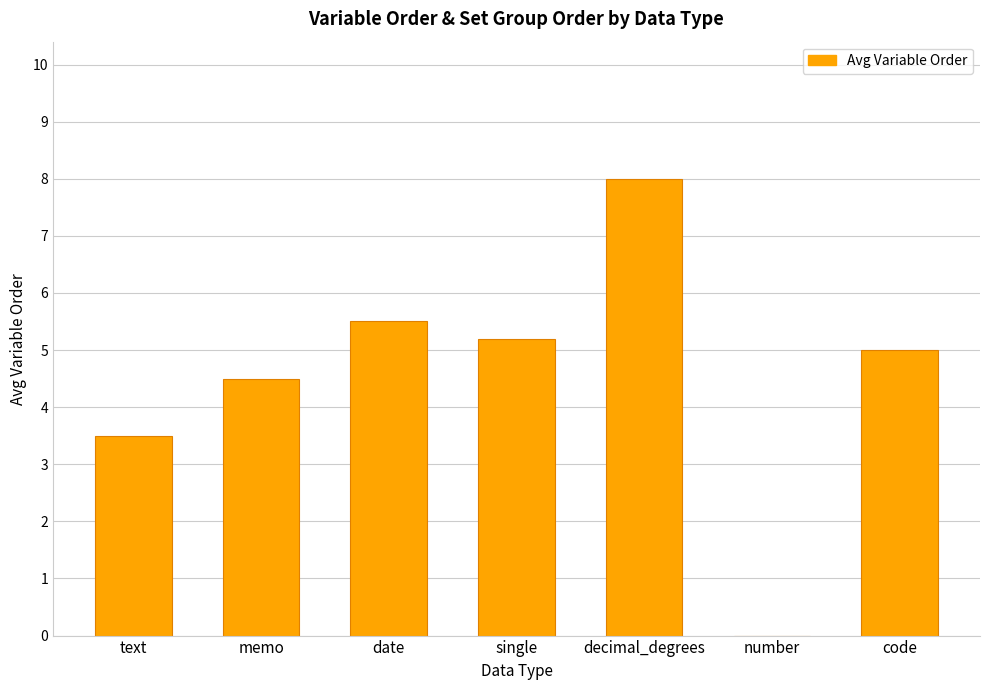

Is it true that the value at decimal_degrees is 8.0?

True